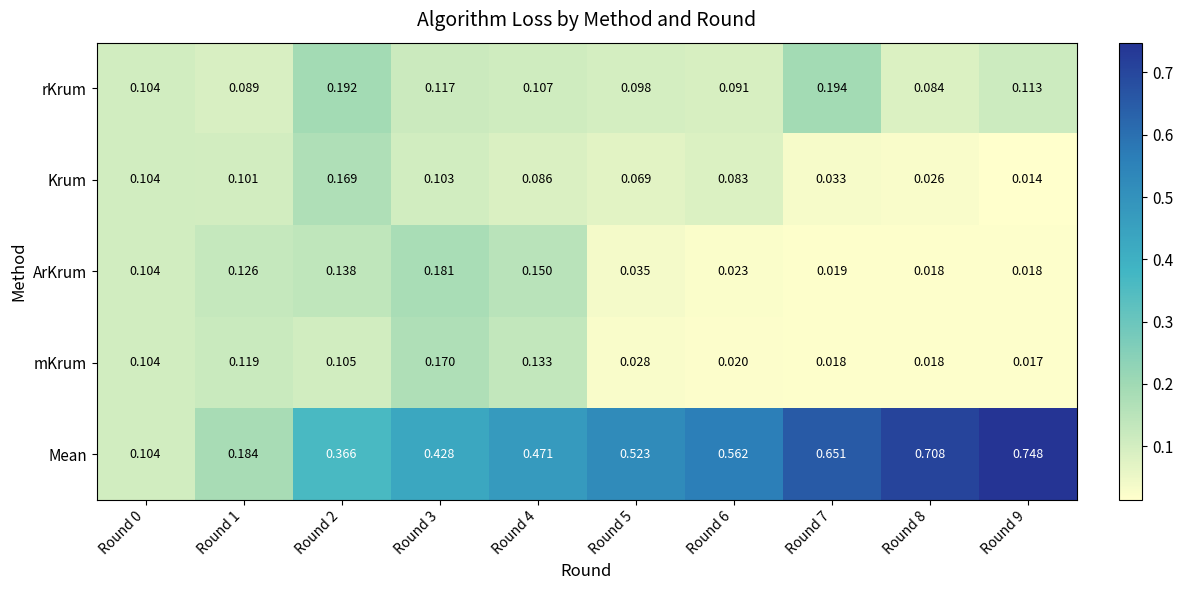

What is the total value across all series at Round 9?

0.9